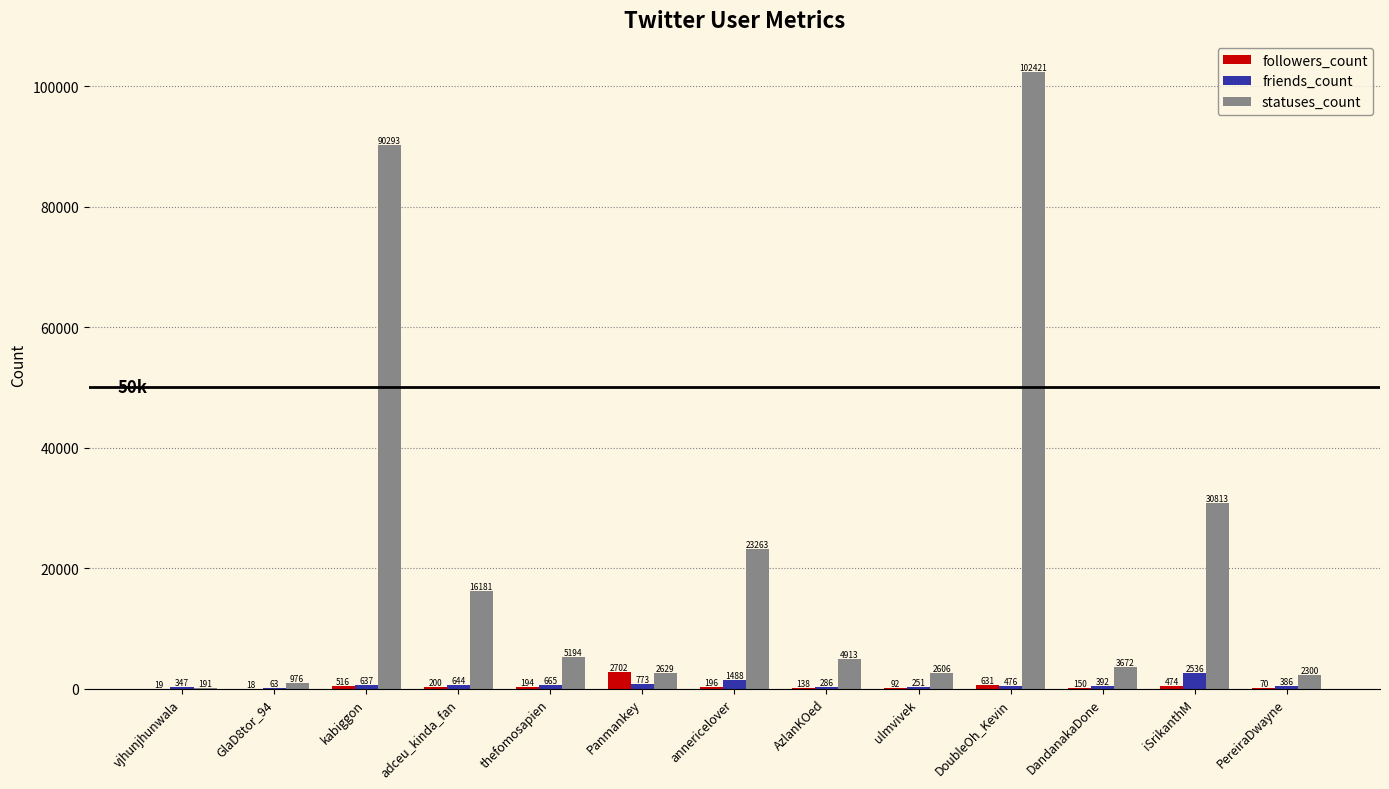

Which label corresponds to the largest value in the chart?

DoubleOh_Kevin